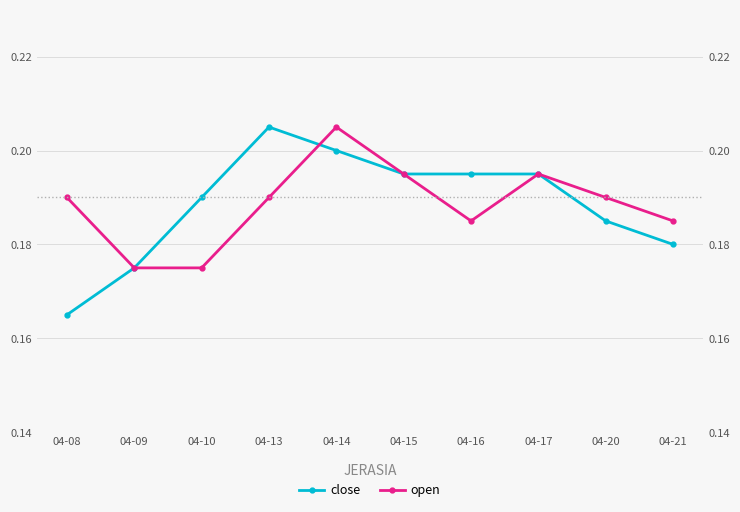

Which series has the largest total across all categories?

close